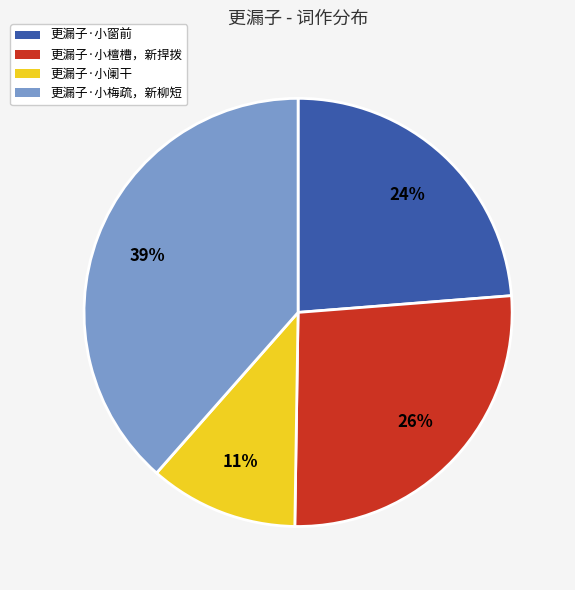

How many segments does this pie chart have?

4